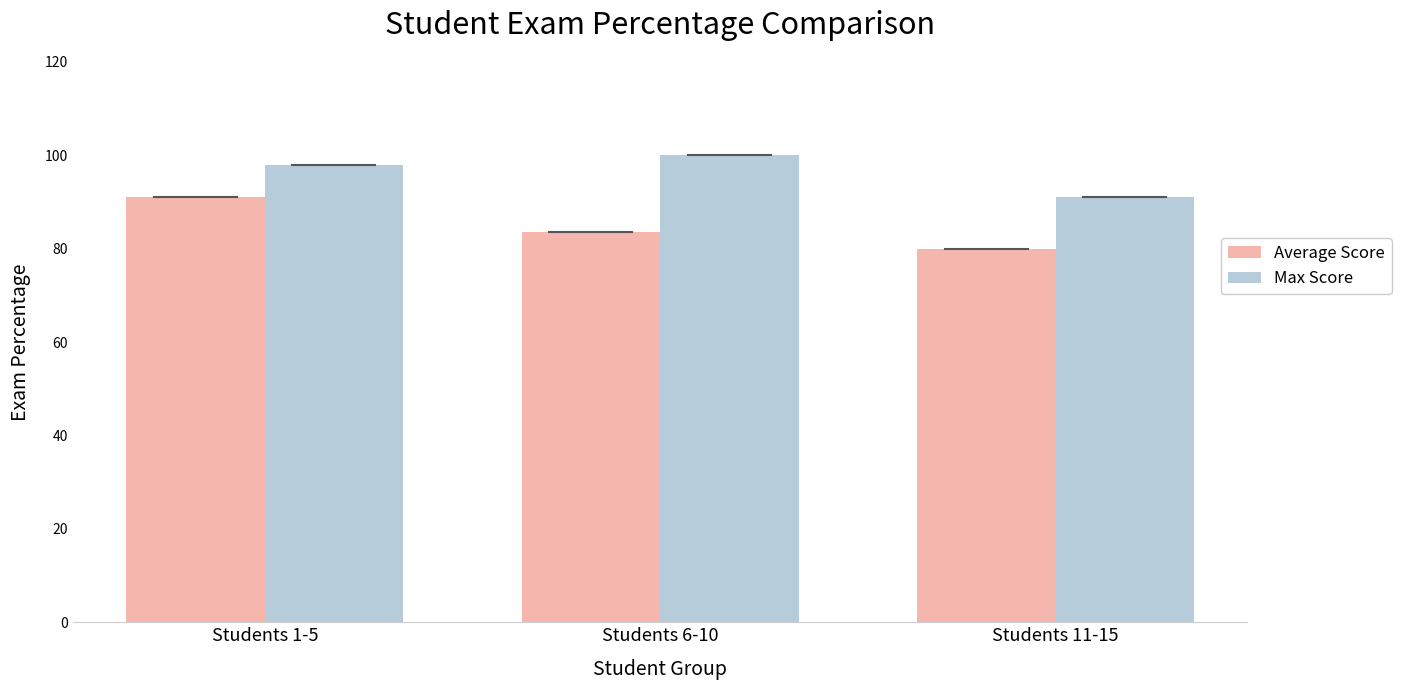

Is it true that Max Score equals 100.0 at Students 6-10?

True